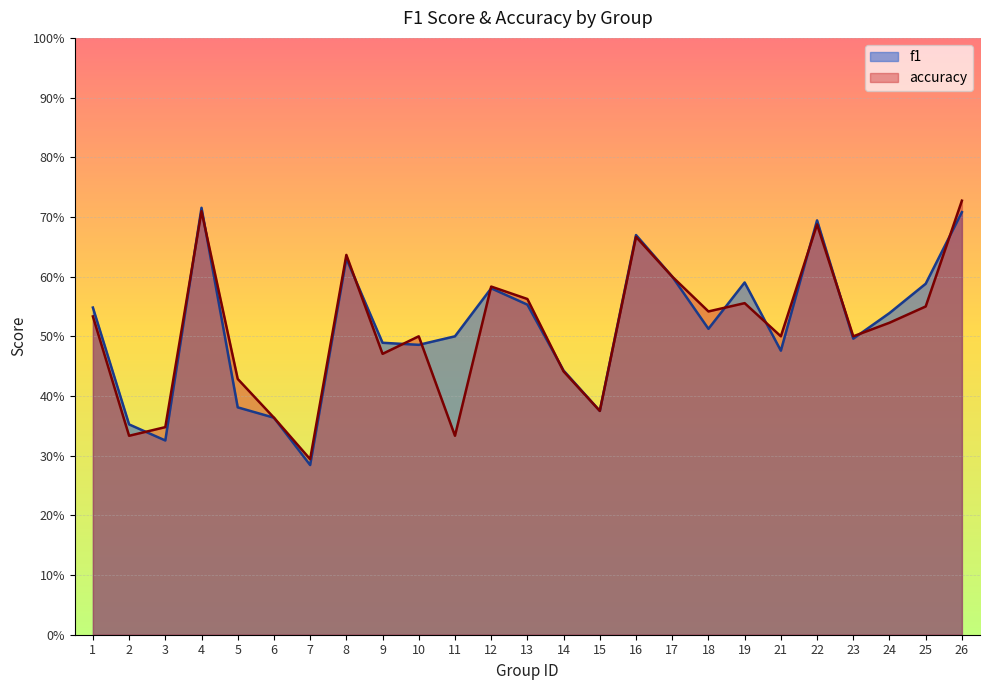

Where is the first local minimum for accuracy?

2